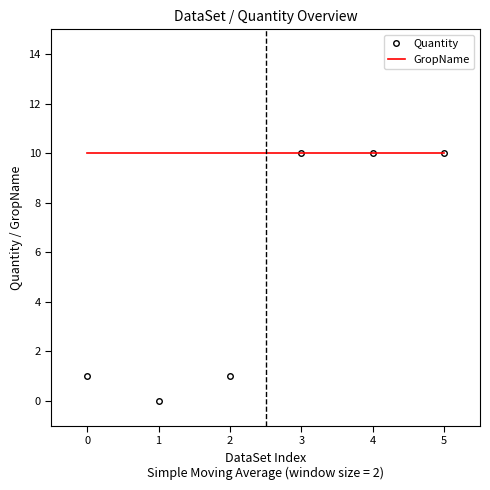

What is the approximate value of Quantity at 4?

10